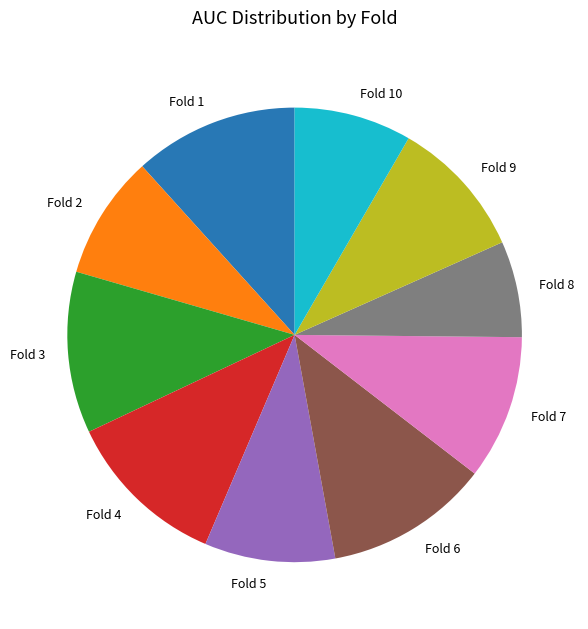

The Fold 2 slice represents 1% of the pie. True or false?

False